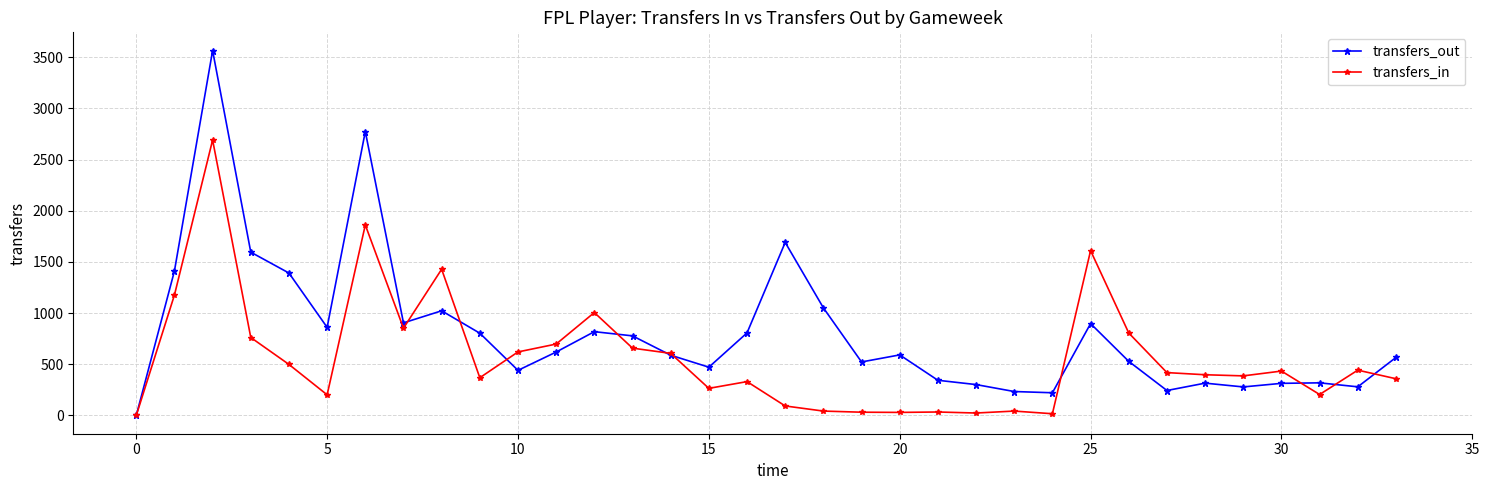

What is the difference between the maximum and minimum values in the transfers_out series?

3566